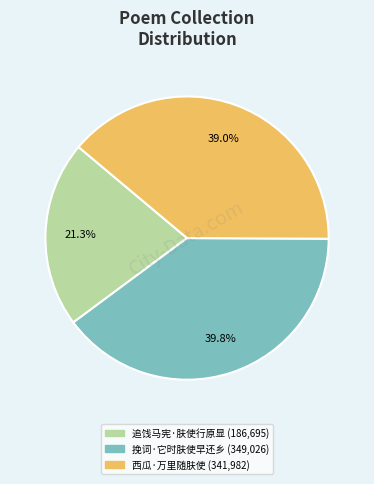

To the nearest percent, what is the combined percentage of 西瓜·万里随肤使 and 追饯马宪·肤使行原显?

60%